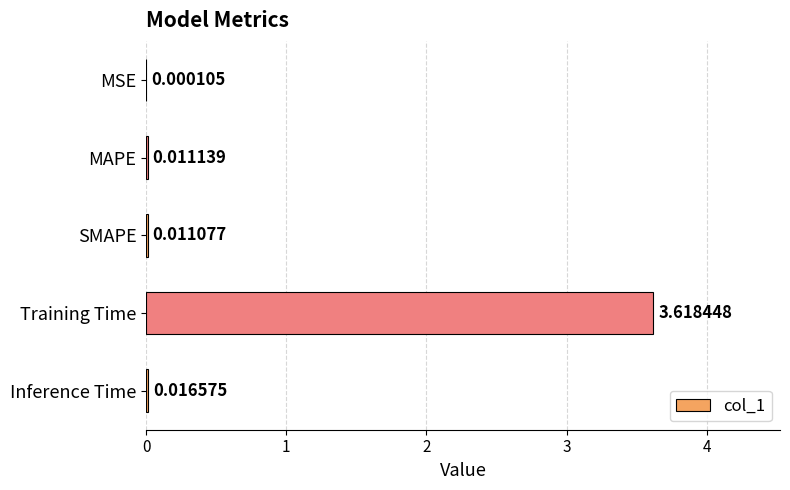

At which category does the chart reach its peak across all series?

Training Time